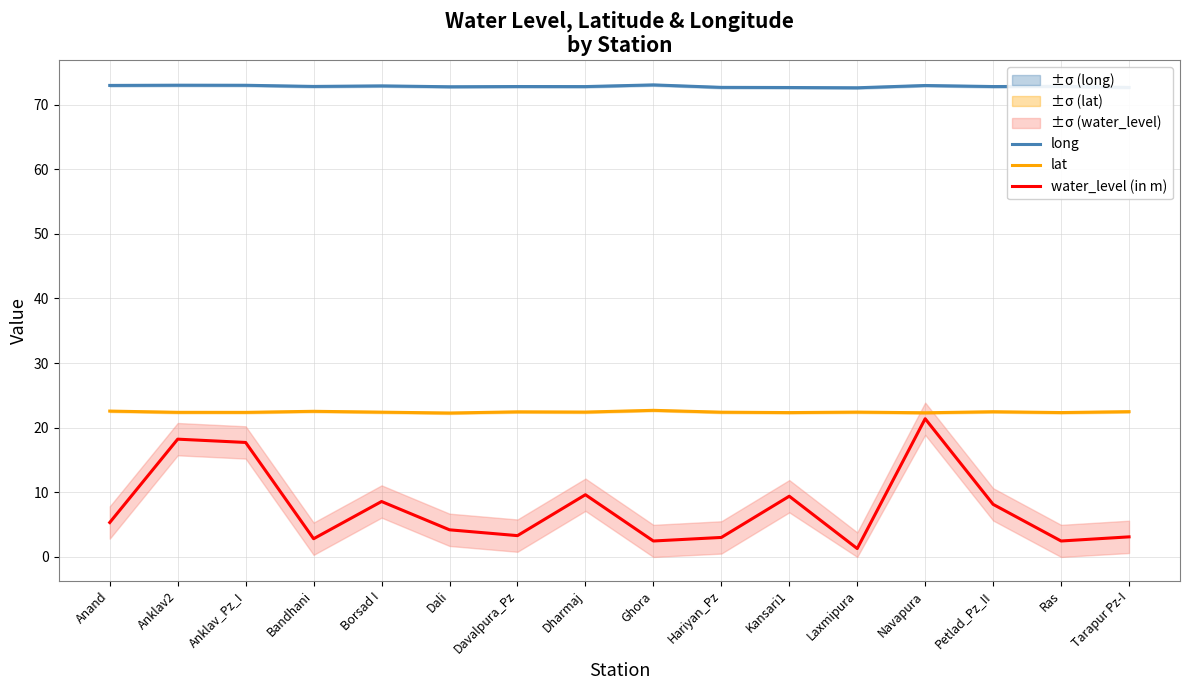

Rank the categories by lat value from lowest to highest.

Dali, Navapura, Kansari1, Ras, Anklav_Pz_I, Anklav2, Hariyan_Pz, Borsad I, Laxmipura, Dharmaj, Davalpura_Pz, Petlad_Pz_II, Tarapur Pz-I, Bandhani, Anand, Ghora